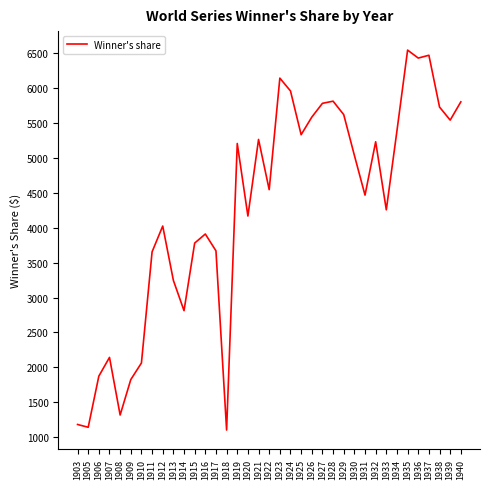

At which label does the data first exceed 4545?

1919